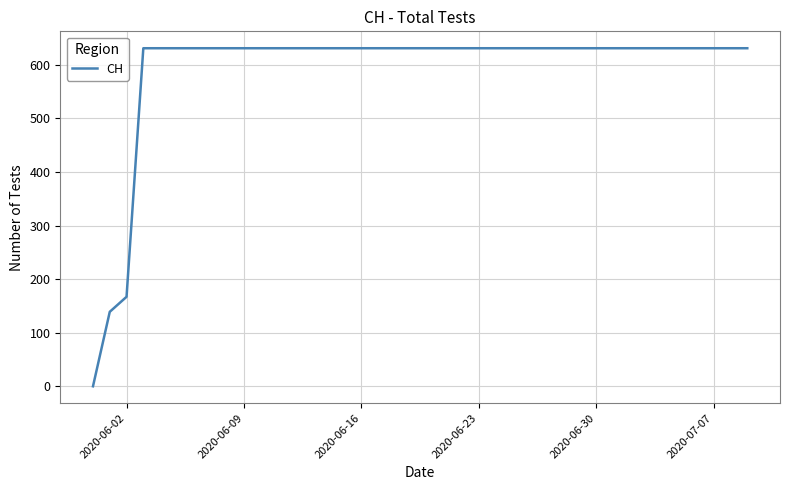

How many lines are shown in the chart?

1